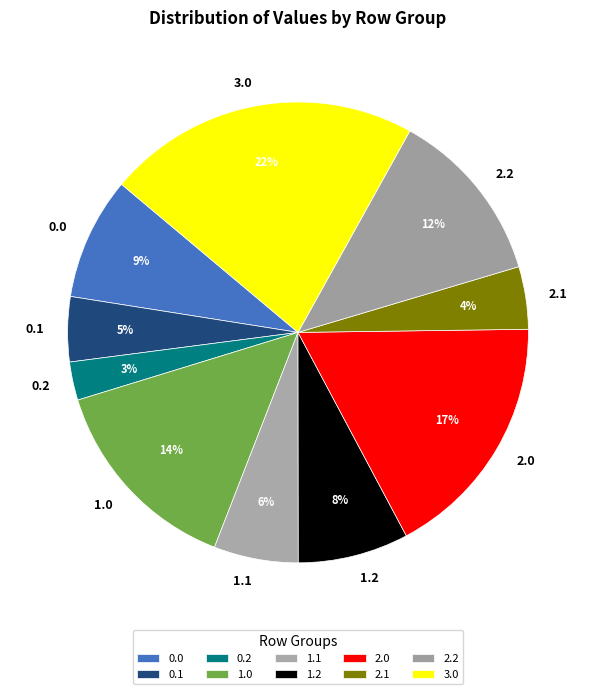

Combined, do 0.2 and 0.1 account for over 50%?

No